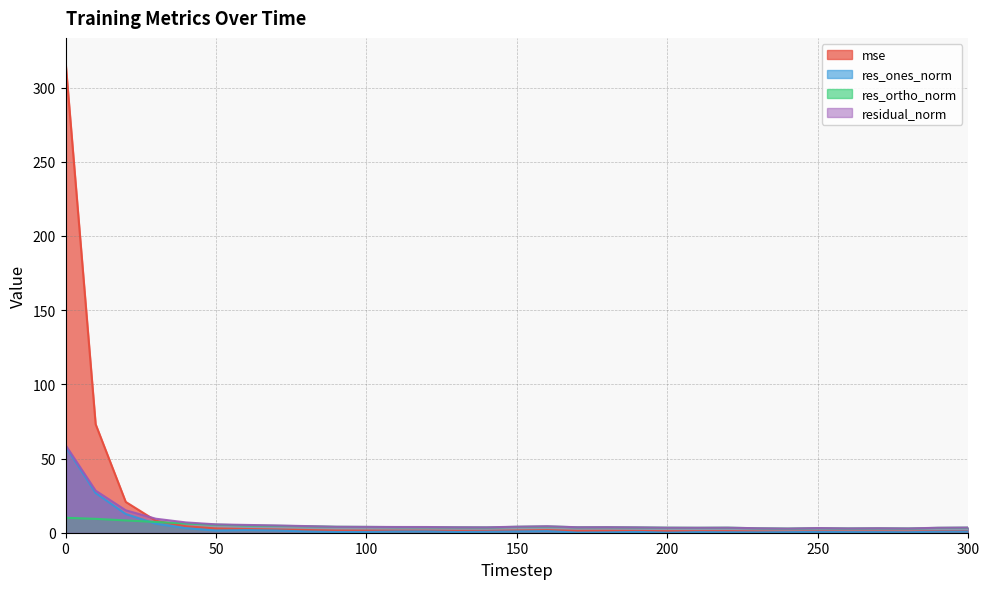

What is the difference between the second highest and minimum values in the mse series?

72.4